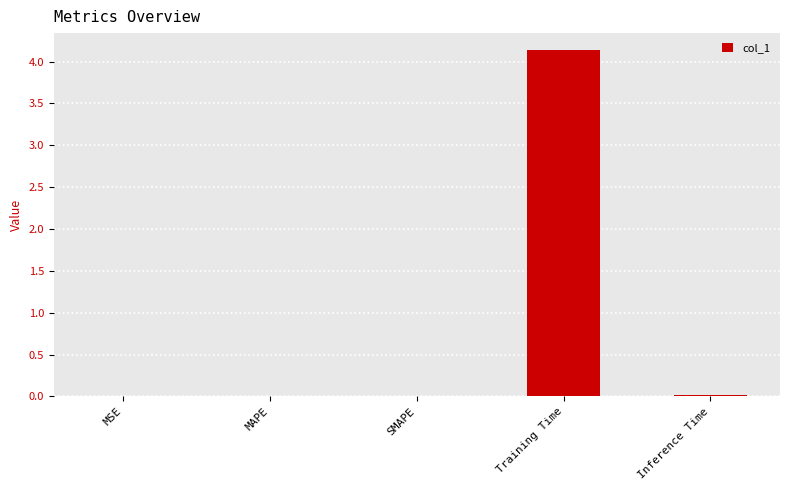

The chart shows a value of 4.1 at Training Time. True or false?

True